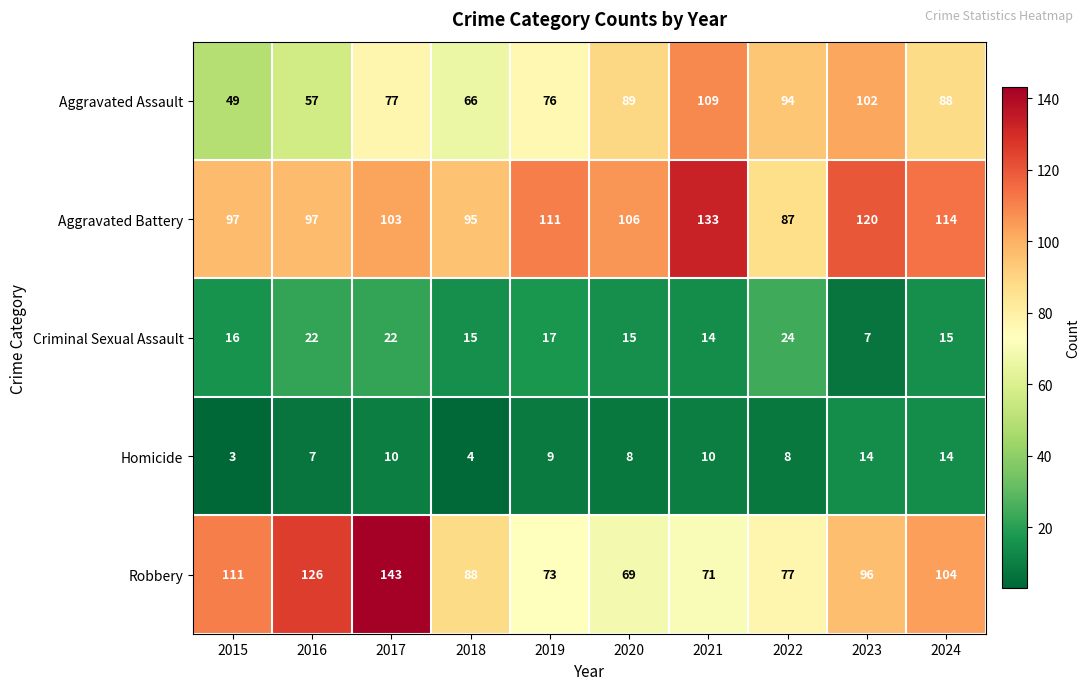

Which category has the lowest value across all series?

2015